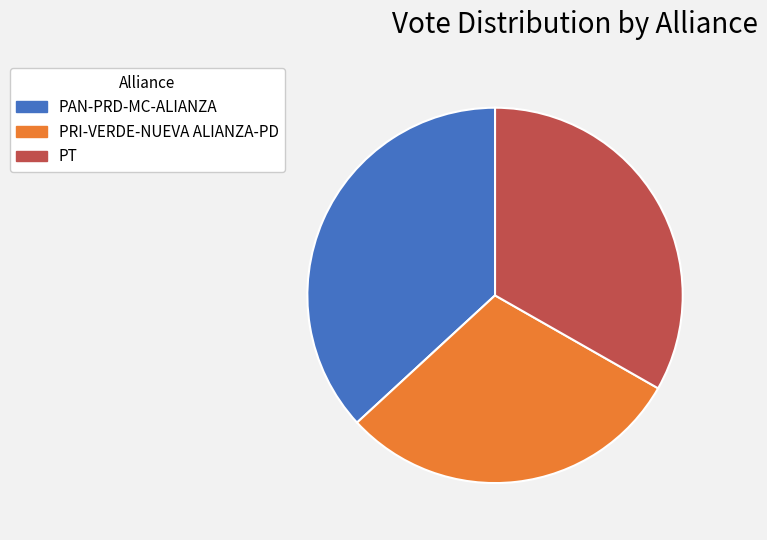

What is the largest slice in the pie chart?

PAN-PRD-MC-ALIANZA